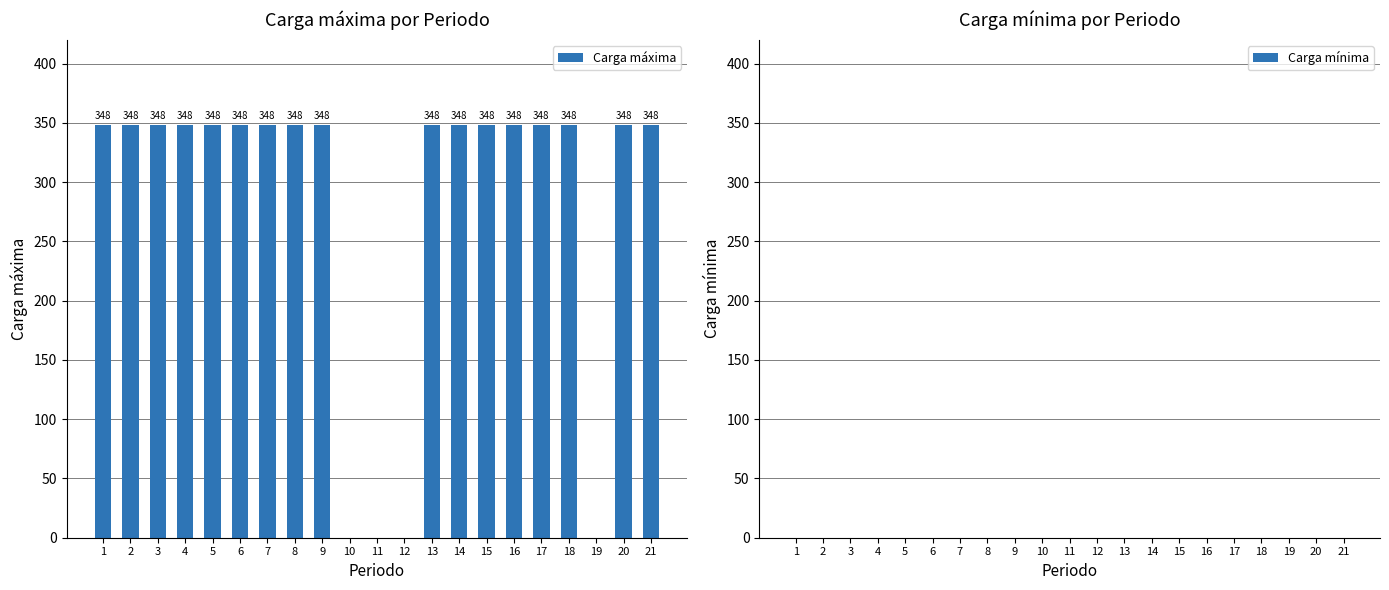

True or false: the data shows 348 at 15.

True